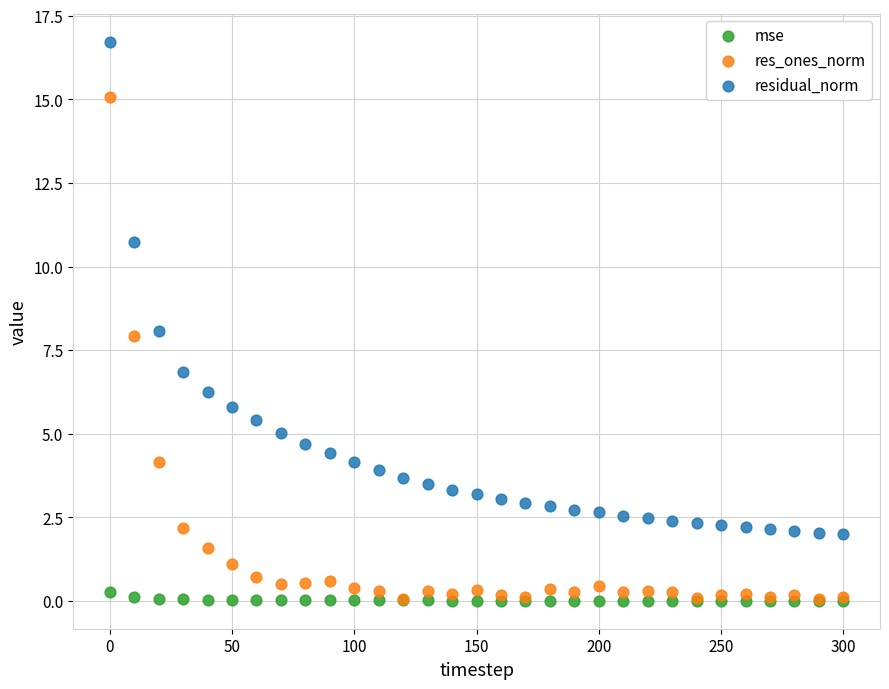

Which series contains the highest Y value?

residual_norm